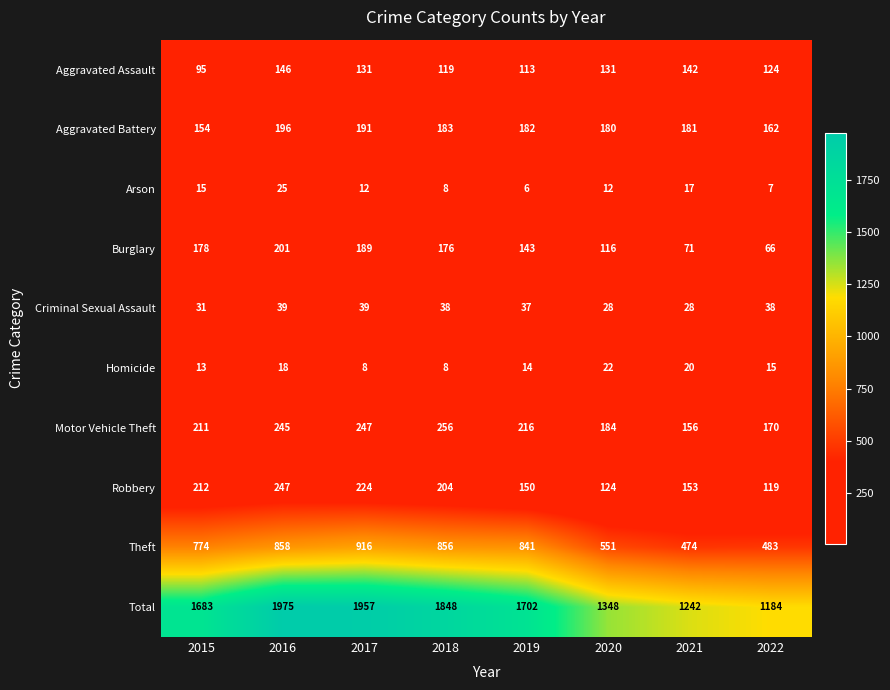

What is the spread (max minus min) of values at 2018?

1840